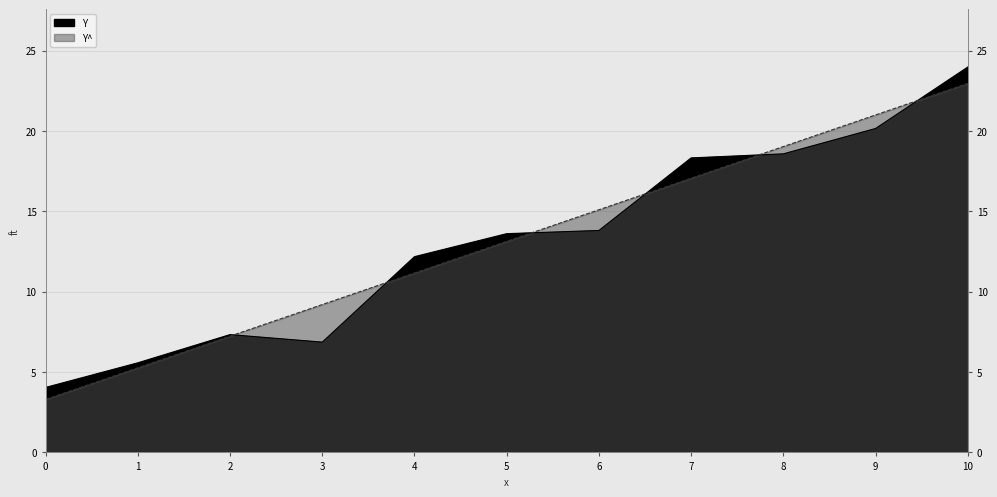

Rank the series by their maximum value, from highest to lowest.

Y, Y^